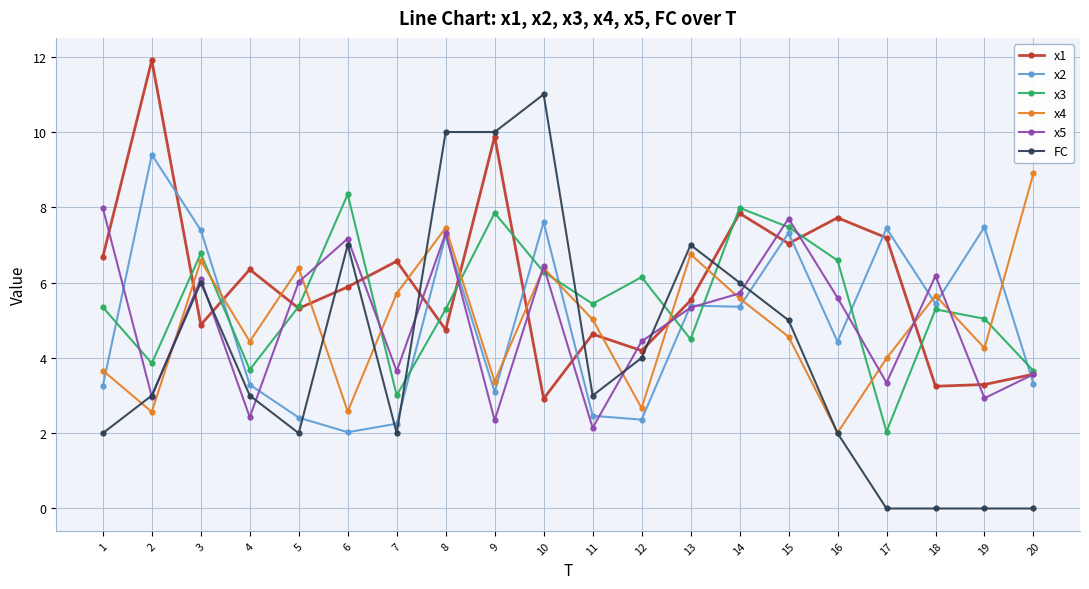

What is the value of the x2 point at the 5th from the left?

2.4